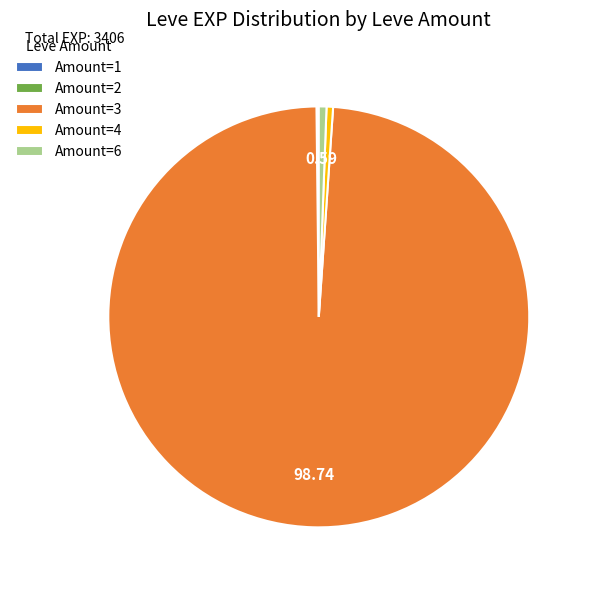

What is the majority slice?

Amount=3